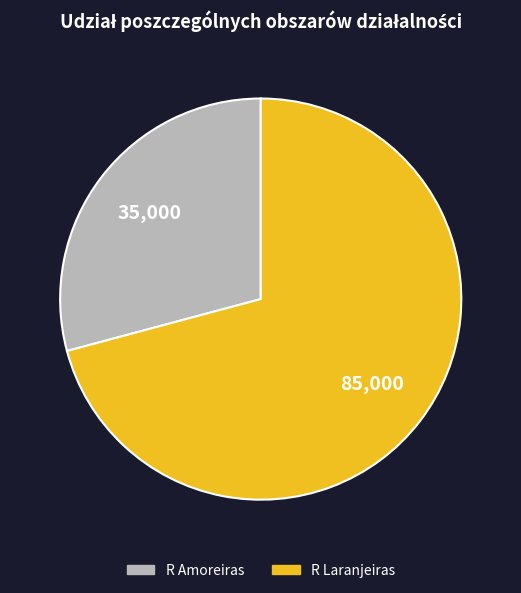

Between R Amoreiras and R Laranjeiras, which is larger?

R Laranjeiras